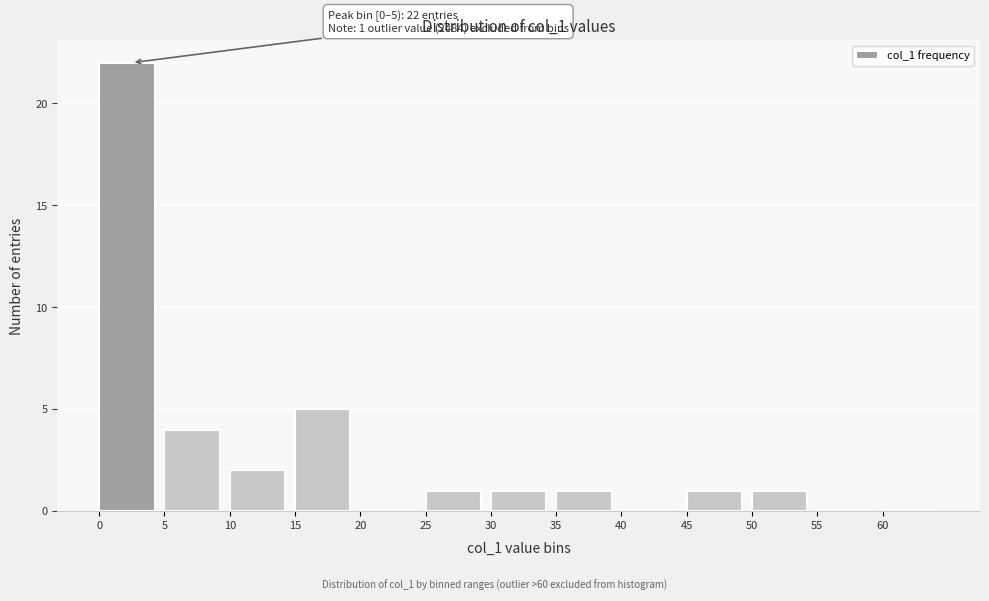

Over which range of the x-axis is the bar tallest?

0 to 5